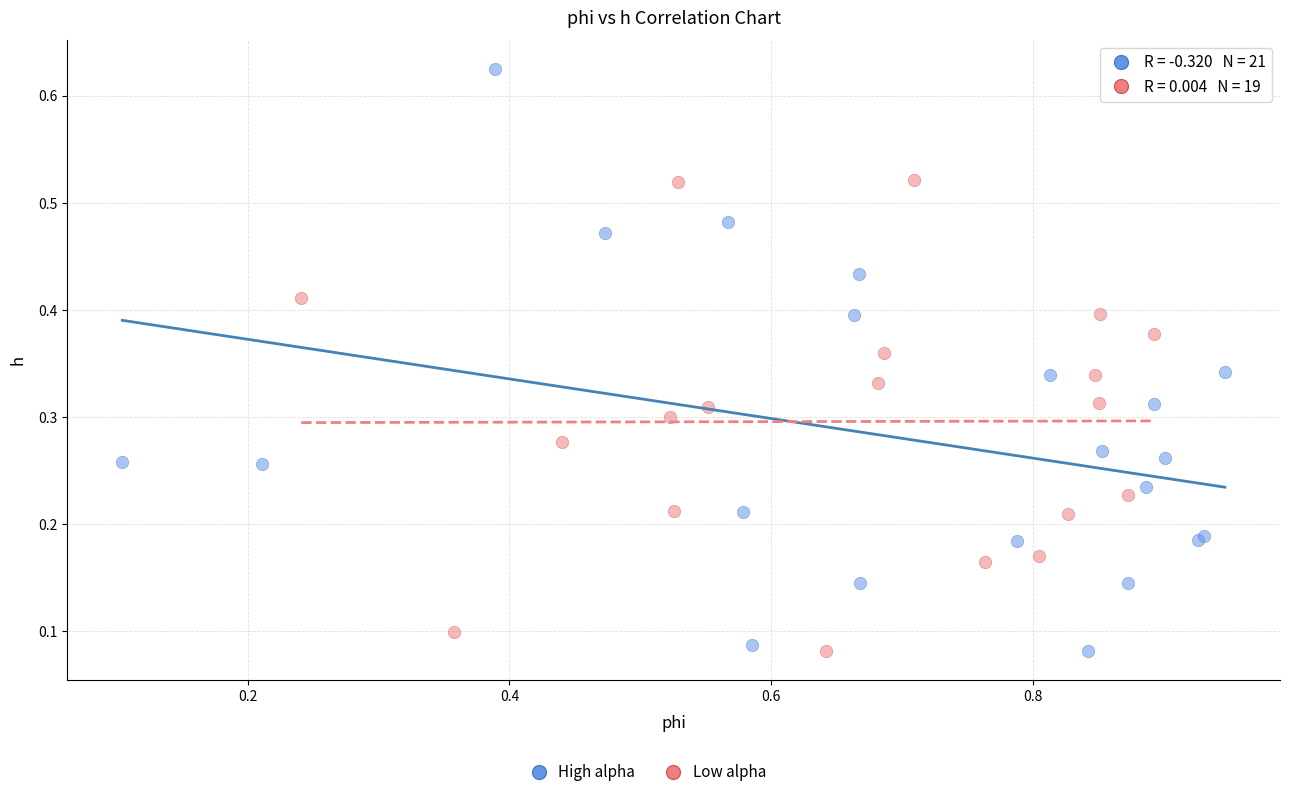

Which series has the widest spread of Y values?

High alpha